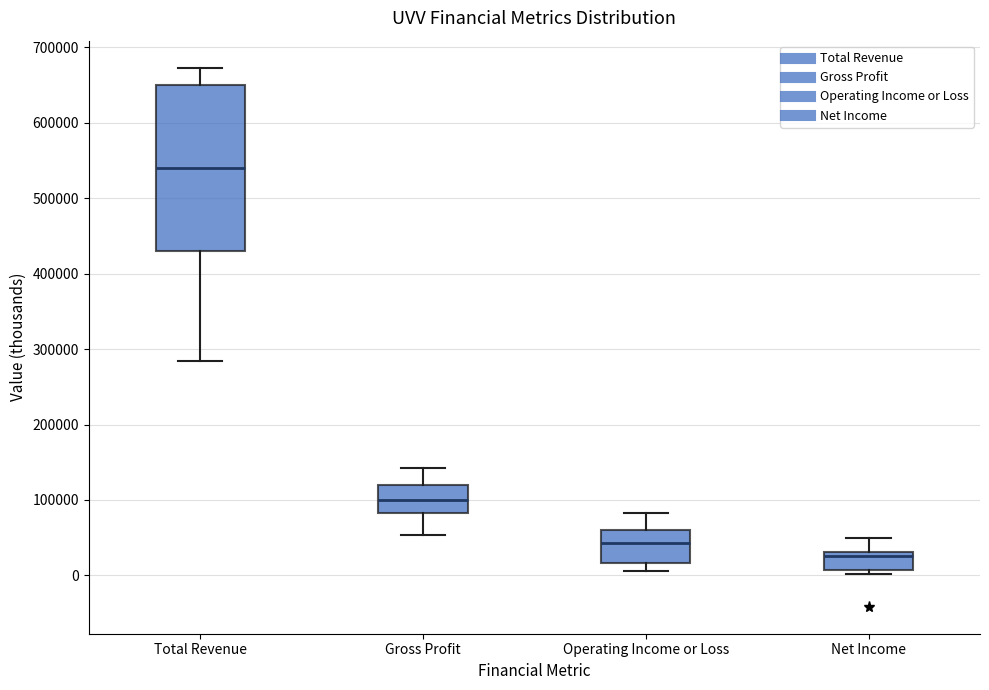

Reading left to right, read every box against the y-axis: the position of its median line, the range the box covers, and the ends of its whiskers. The values are not printed on the chart, so give them approximately, as read against the axis.

Total Revenue: median 540000, box 430000 to 650000, whiskers 280000 to 670000
Gross Profit: median 100000, box 80000 to 120000, whiskers 50000 to 140000
Operating Income or Loss: median 40000, box 20000 to 60000, whiskers 10000 to 80000
Net Income: median 30000 (just below the box's upper edge), box 10000 to 30000, whiskers 0 to 50000